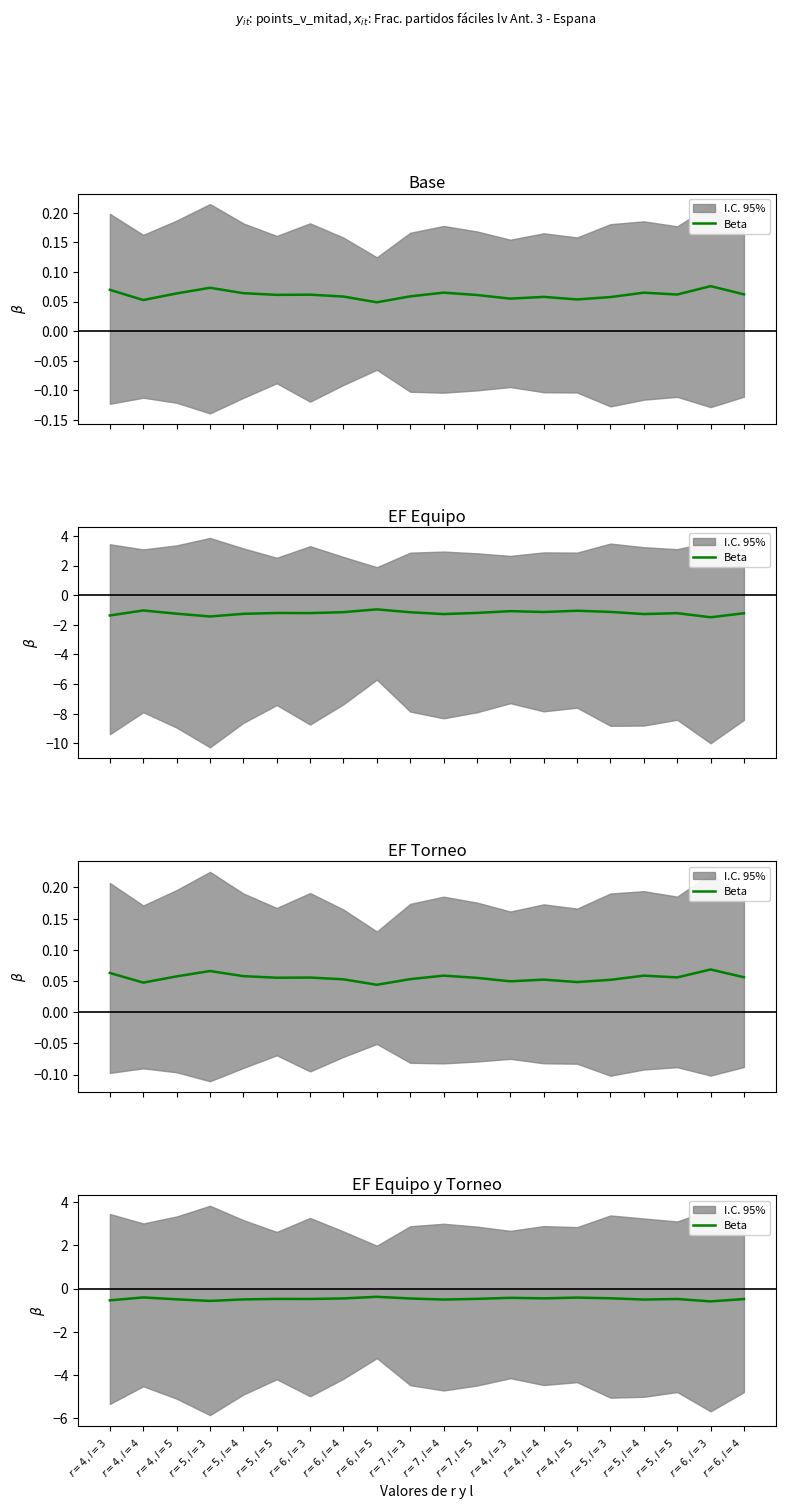

Between $r=4, l=3$ and $r=7, l=4$, which is larger?

$r=4, l=3$